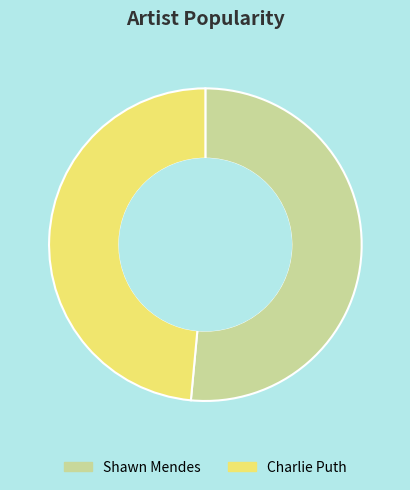

Is the sum of Shawn Mendes and Charlie Puth greater than half?

Yes